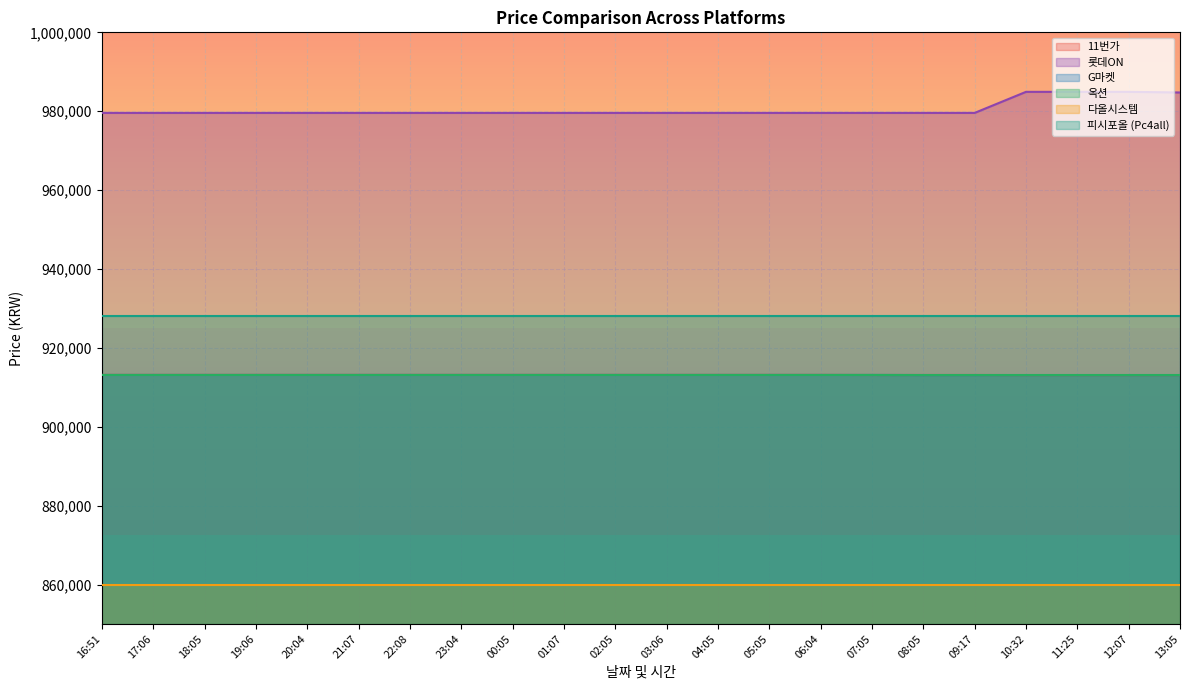

True or false: 롯데ON and G마켓 intersect in this chart.

False